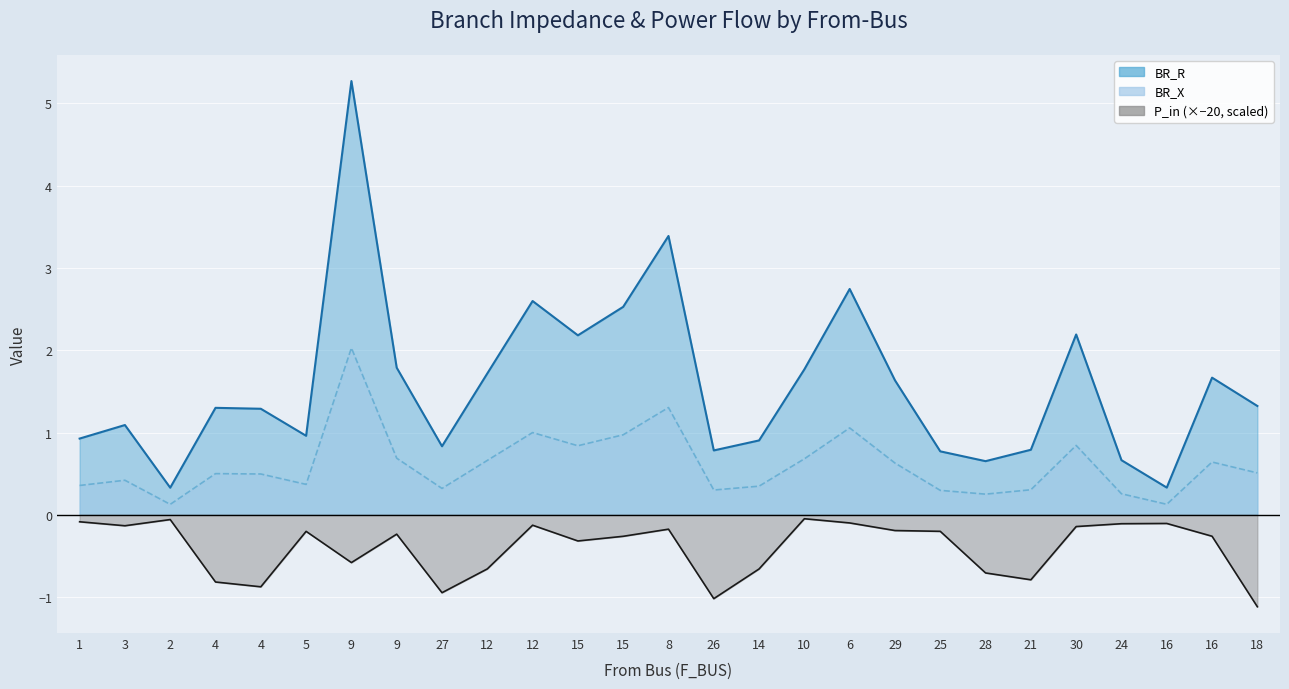

What is the label of the 22nd point from the right?

5